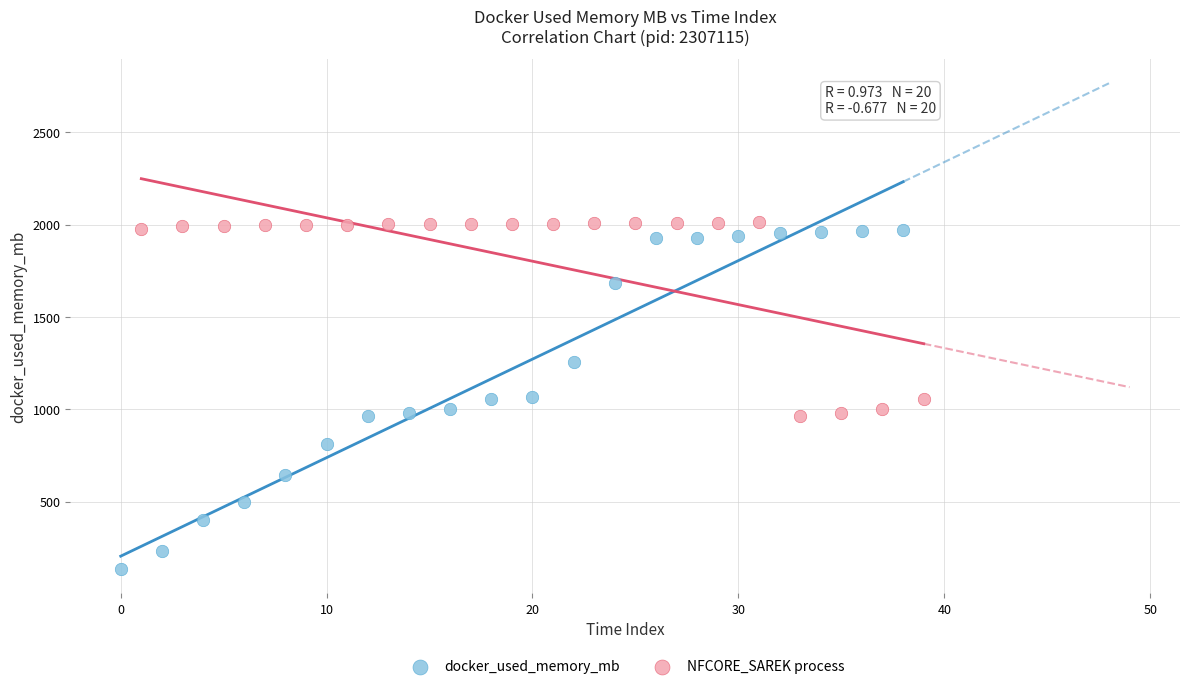

What are all the series names shown in the legend?

docker_used_memory_mb, NFCORE_SAREK process